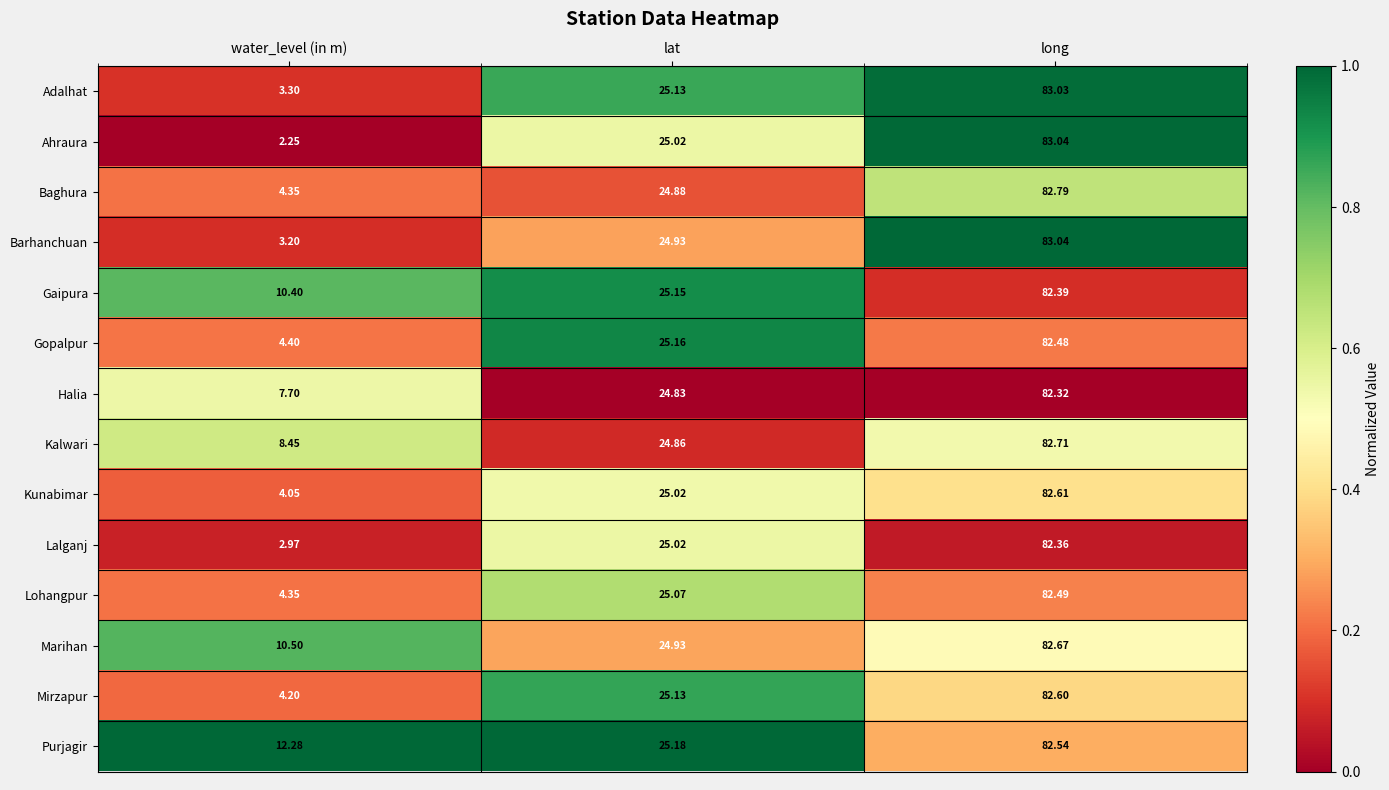

Where is Baghura nearest to the value 43?

lat